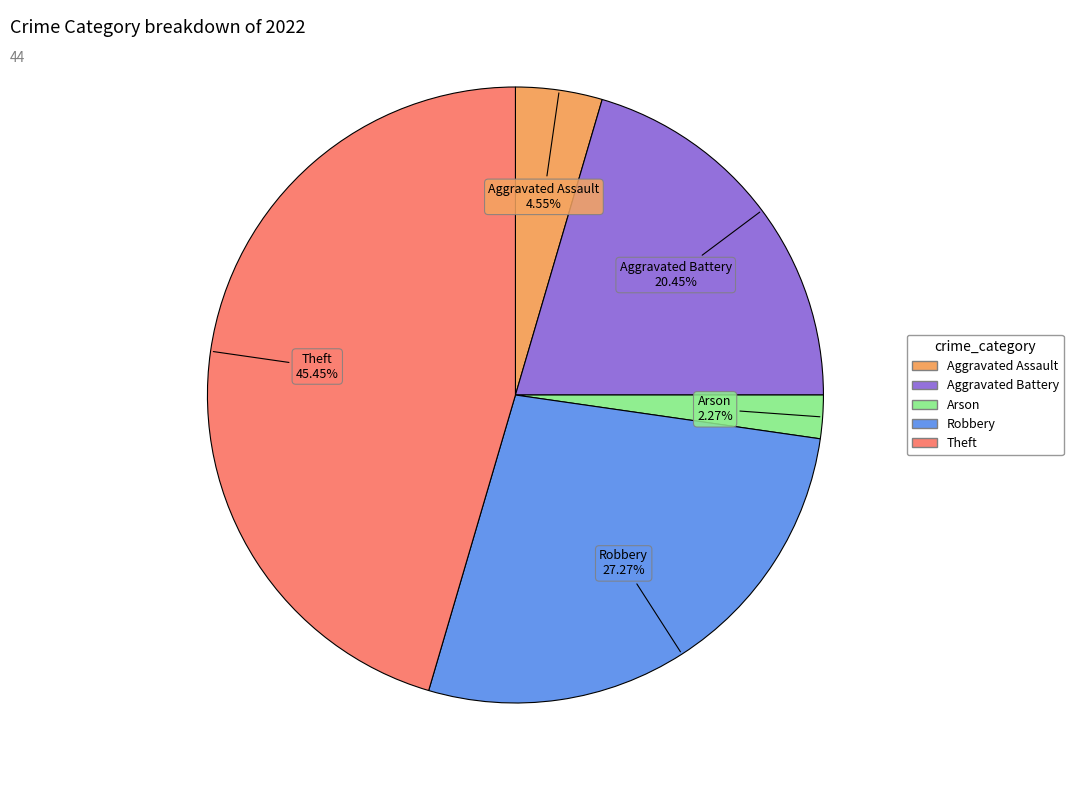

Is Aggravated Assault the majority of the pie?

No